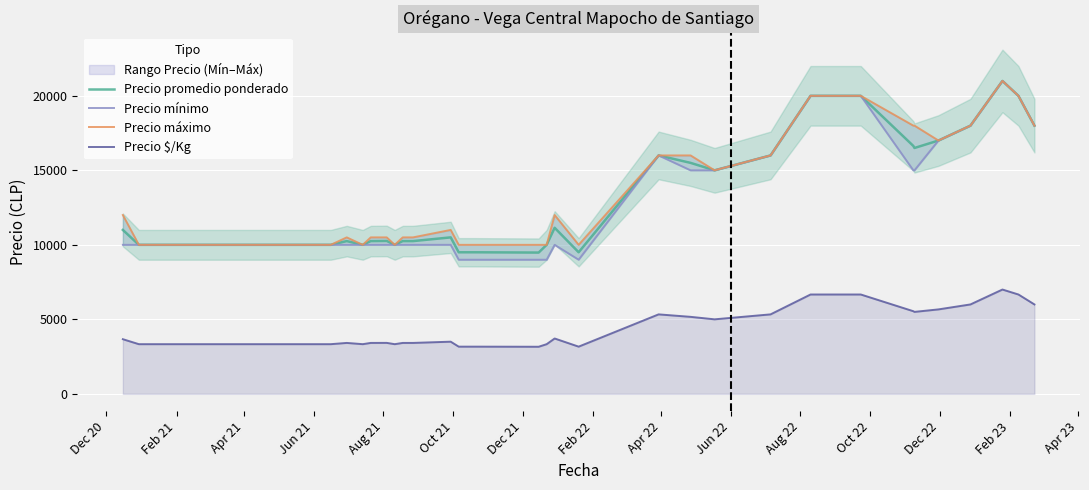

True or false: Precio promedio ponderado and Precio $/Kg cross at least once.

False